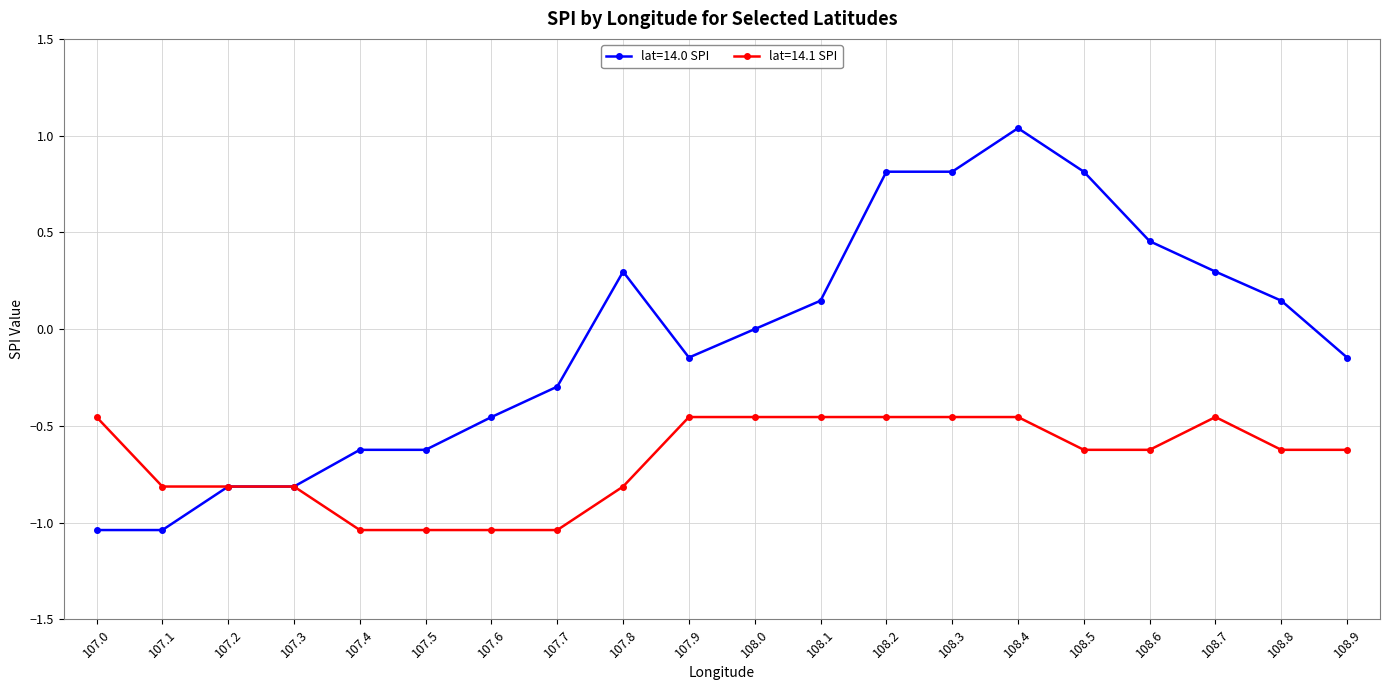

What is the sum of the lat=14.0 SPI values at 107.8 and 107.6?

-0.2